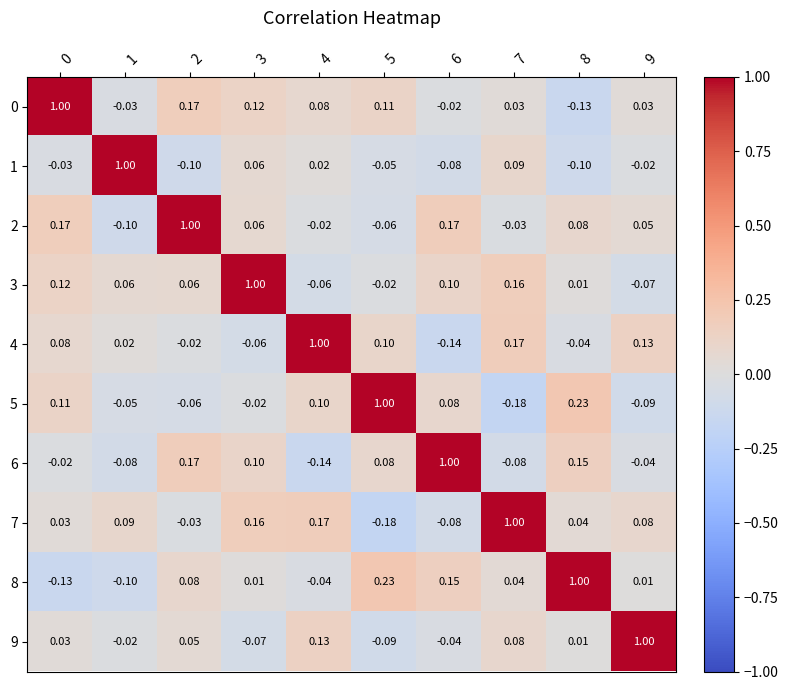

Is the value of 7 at 7 greater than the value of 8 at 4?

Yes